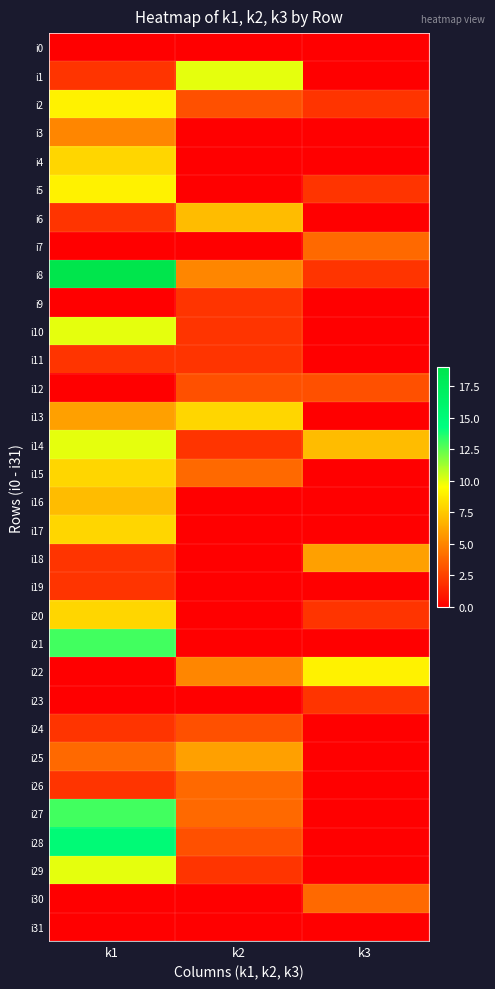

Reading left to right, what are all the values shown in this chart?

i0: k1=0	k2=0	k3=0
i1: k1=2	k2=10	k3=0
i2: k1=9	k2=3	k3=2
i3: k1=5	k2=0	k3=0
i4: k1=8	k2=0	k3=0
i5: k1=9	k2=0	k3=2
i6: k1=2	k2=7	k3=0
i7: k1=0	k2=0	k3=4
i8: k1=19	k2=5	k3=2
i9: k1=0	k2=2	k3=0
i10: k1=10	k2=2	k3=0
i11: k1=2	k2=2	k3=0
i12: k1=0	k2=3	k3=3
i13: k1=6	k2=8	k3=0
i14: k1=10	k2=2	k3=7
i15: k1=8	k2=4	k3=0
i16: k1=7	k2=0	k3=0
i17: k1=8	k2=0	k3=0
i18: k1=2	k2=0	k3=6
i19: k1=2	k2=0	k3=0
i20: k1=8	k2=0	k3=2
i21: k1=13	k2=0	k3=0
i22: k1=0	k2=5	k3=9
i23: k1=0	k2=0	k3=2
i24: k1=2	k2=3	k3=0
i25: k1=4	k2=6	k3=0
i26: k1=2	k2=4	k3=0
i27: k1=13	k2=4	k3=0
i28: k1=15	k2=3	k3=0
i29: k1=10	k2=2	k3=0
i30: k1=0	k2=0	k3=4
i31: k1=0	k2=0	k3=0